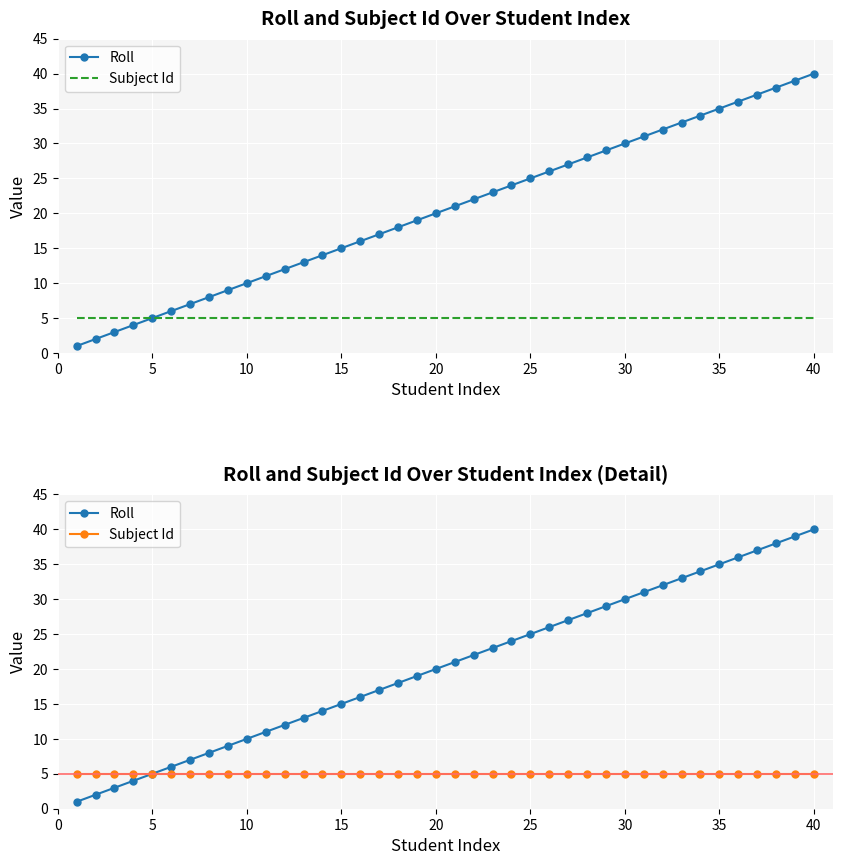

What is the sum of all Roll values?

820